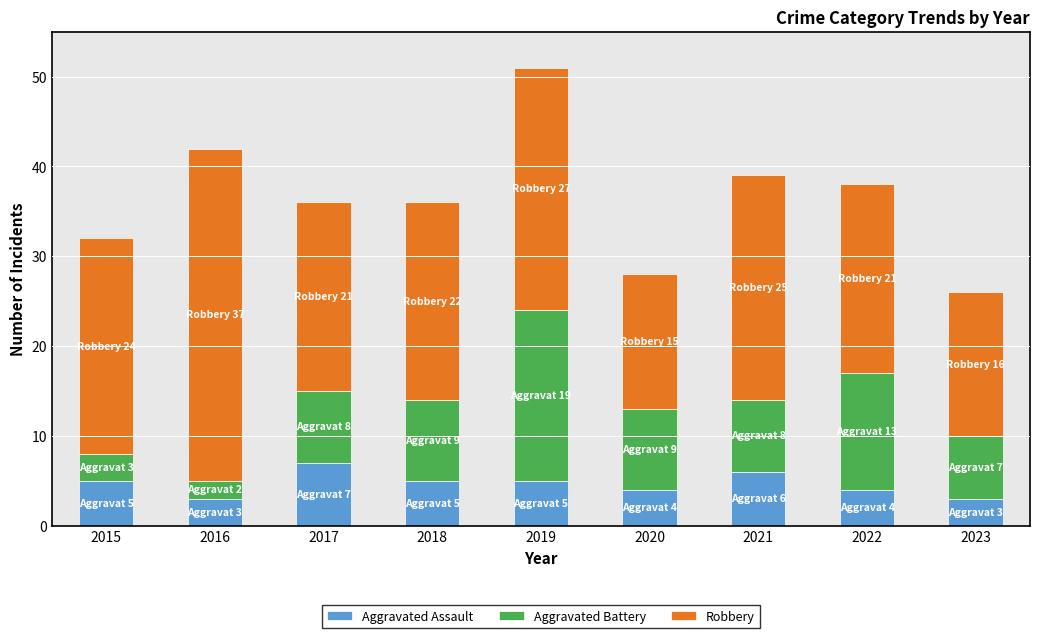

At which category is the sum across all series the highest?

2019